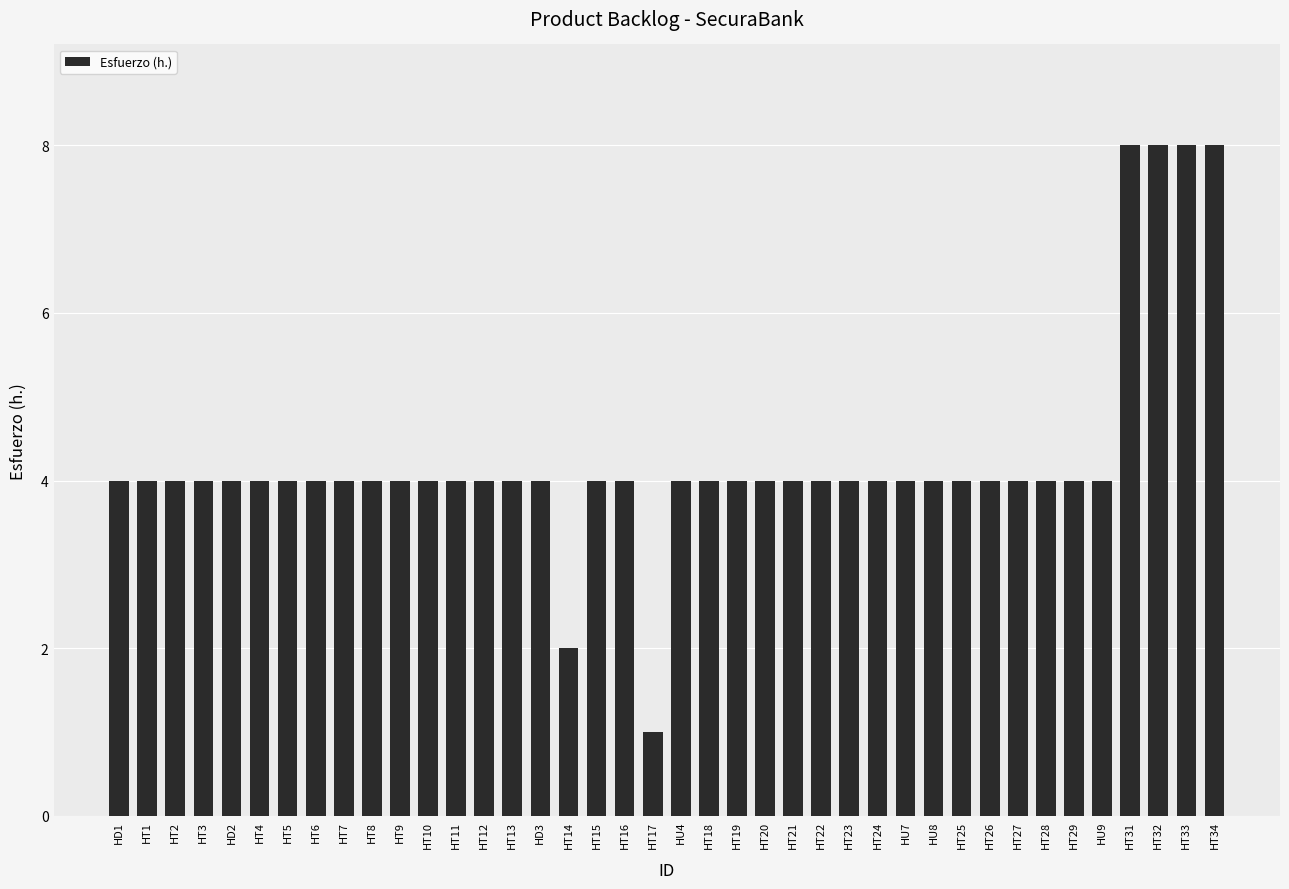

Reading right to left, transcribe all the data shown in this chart.

8	8	8	8	4	4	4	4	4	4	4	4	4	4	4	4	4	4	4	4	1	4	4	2	4	4	4	4	4	4	4	4	4	4	4	4	4	4	4	4